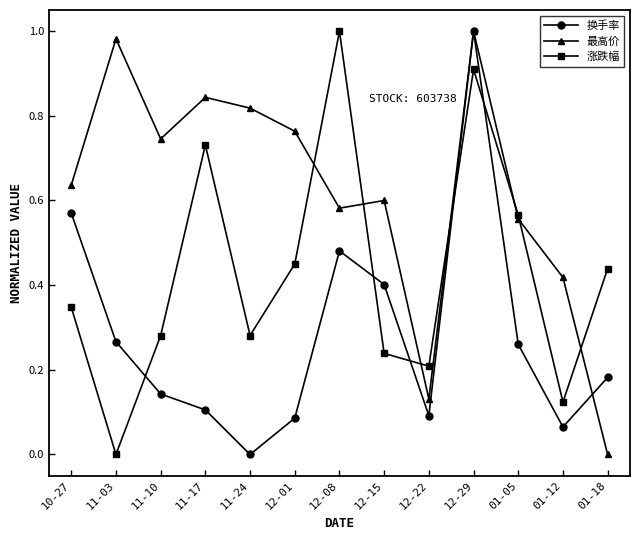

What position from the right is 12-01?

8